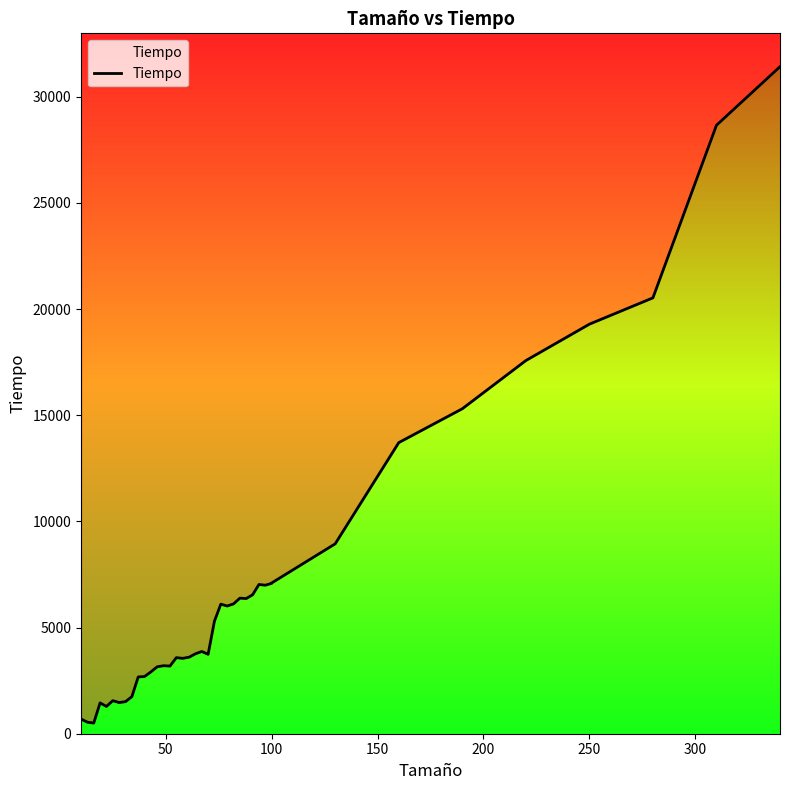

What is the label of the 32nd point from the left?

100